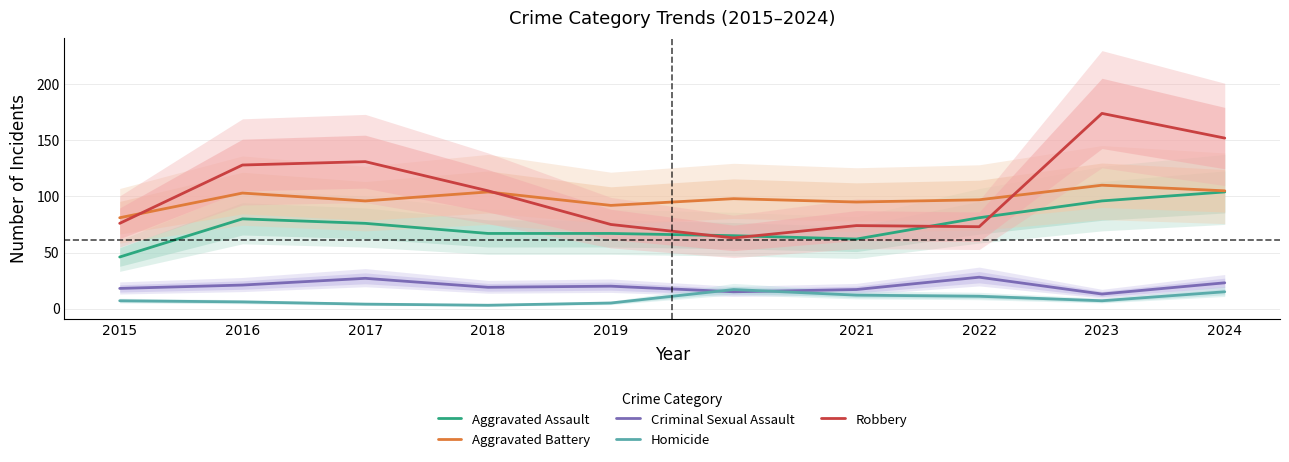

How many data points in Criminal Sexual Assault are less than 20?

5